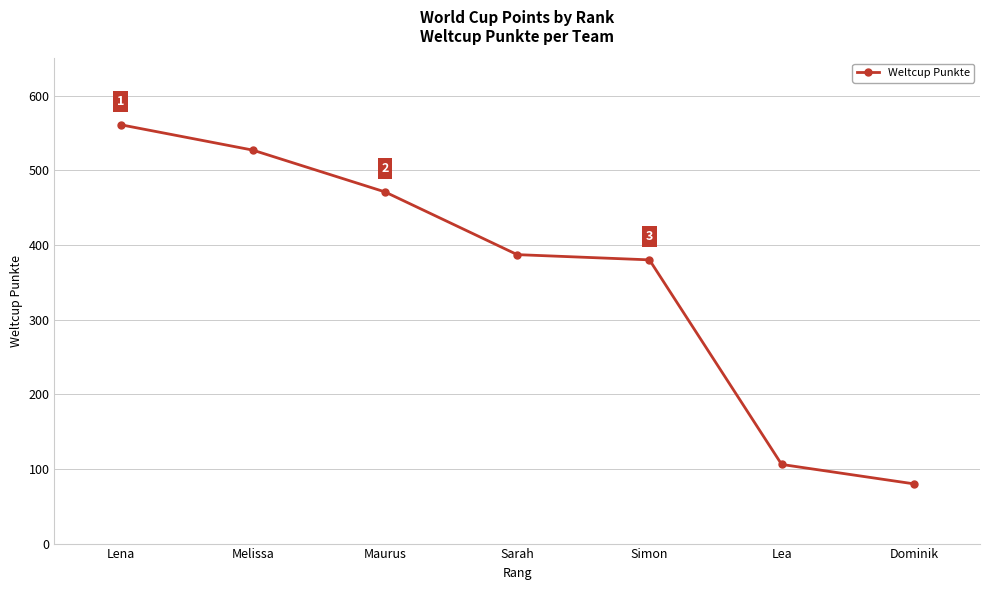

What is the average value?

359